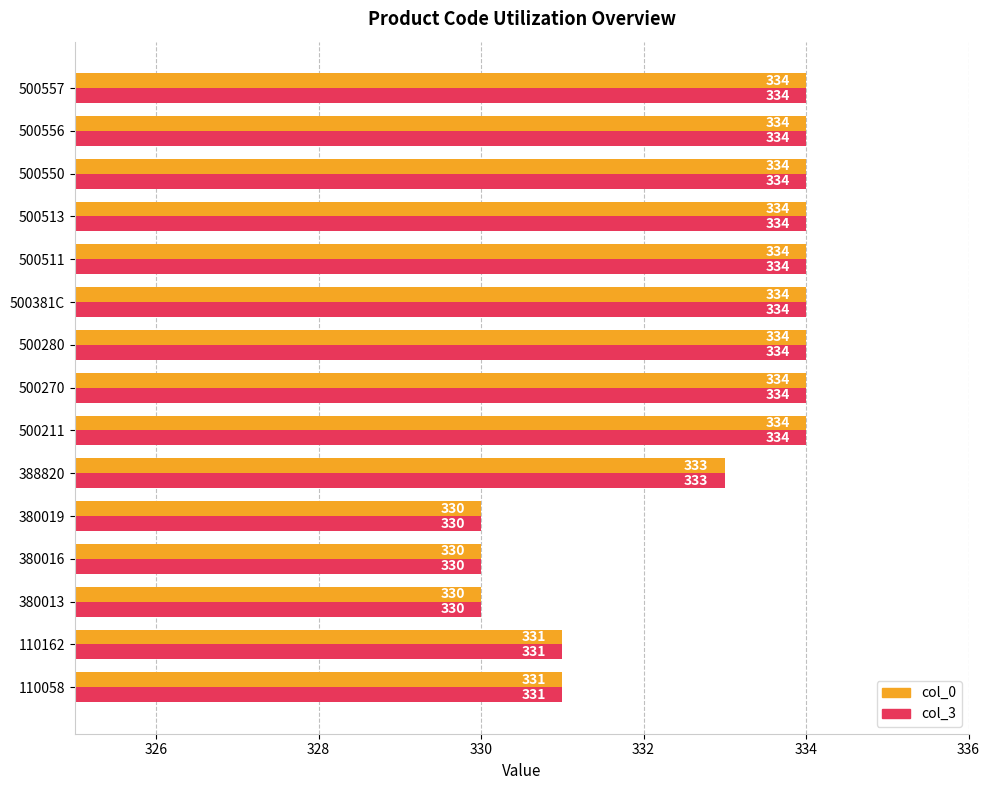

Is it true that col_0 equals 75 at 500211?

False